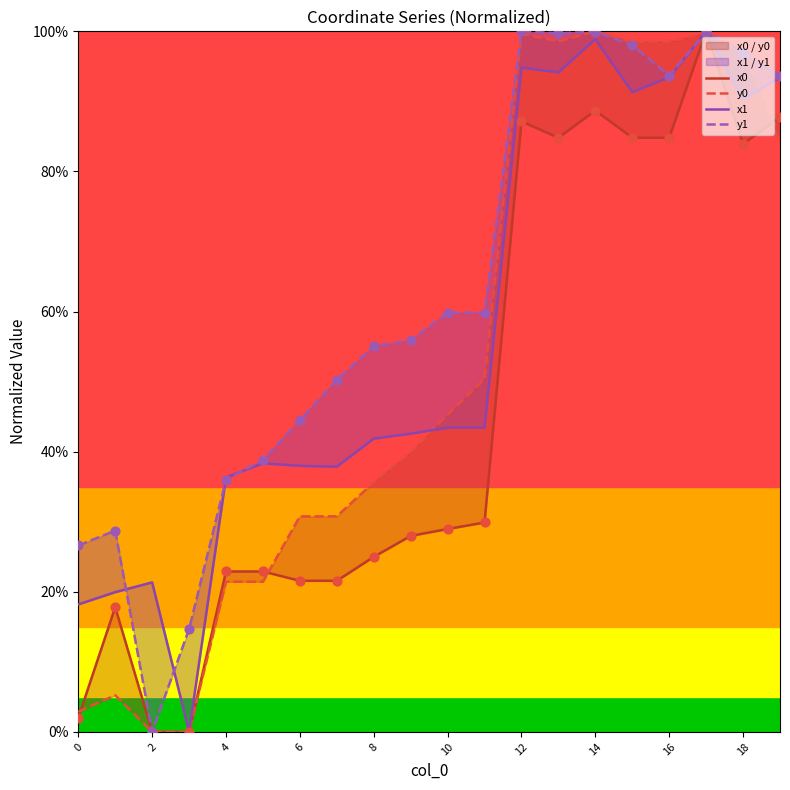

Which series contains the lowest Y value?

x0